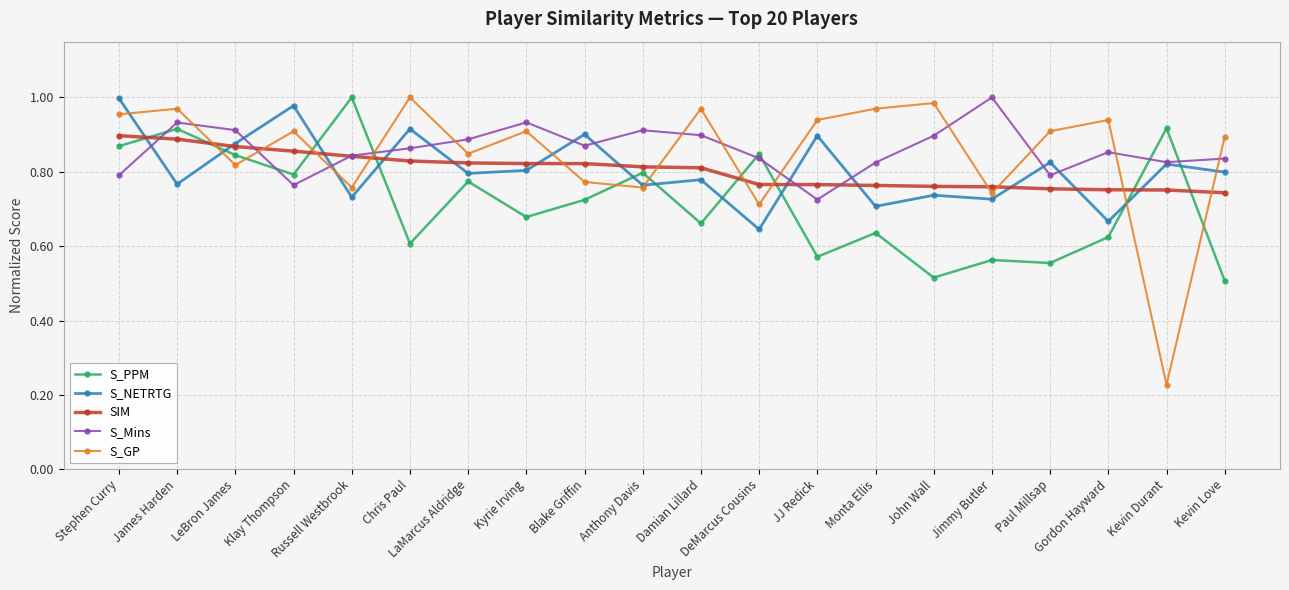

What is the label of the 17th point from the left?

Paul Millsap